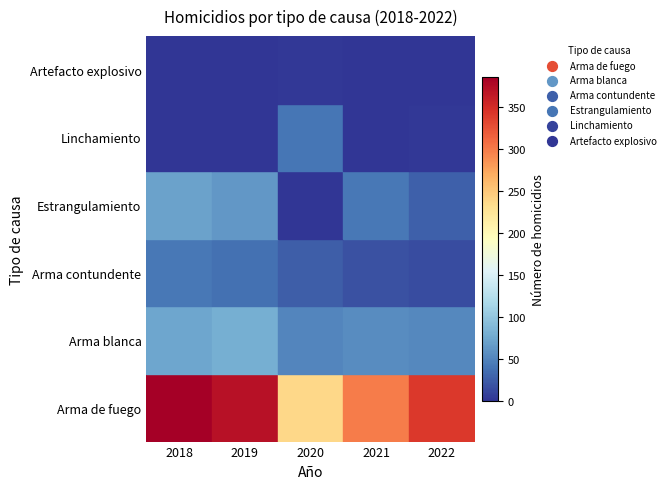

How many data points in Linchamiento are above 1?

2